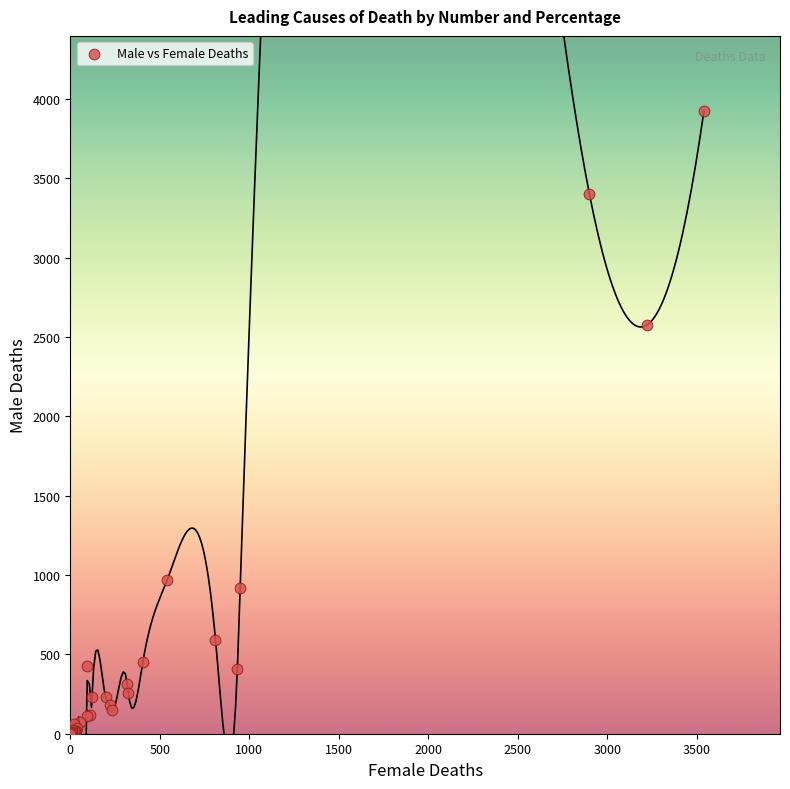

What Y value in the scatter plot is closest to 1963?

2577